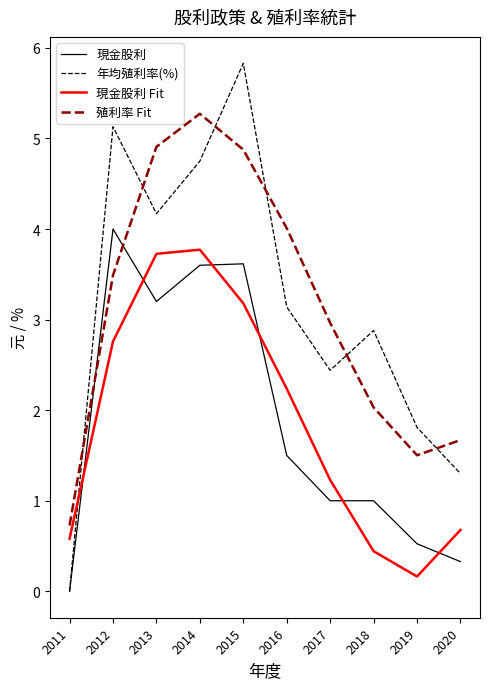

What is the difference between the maximum and minimum values in the 殖利率 Fit series?

4.5